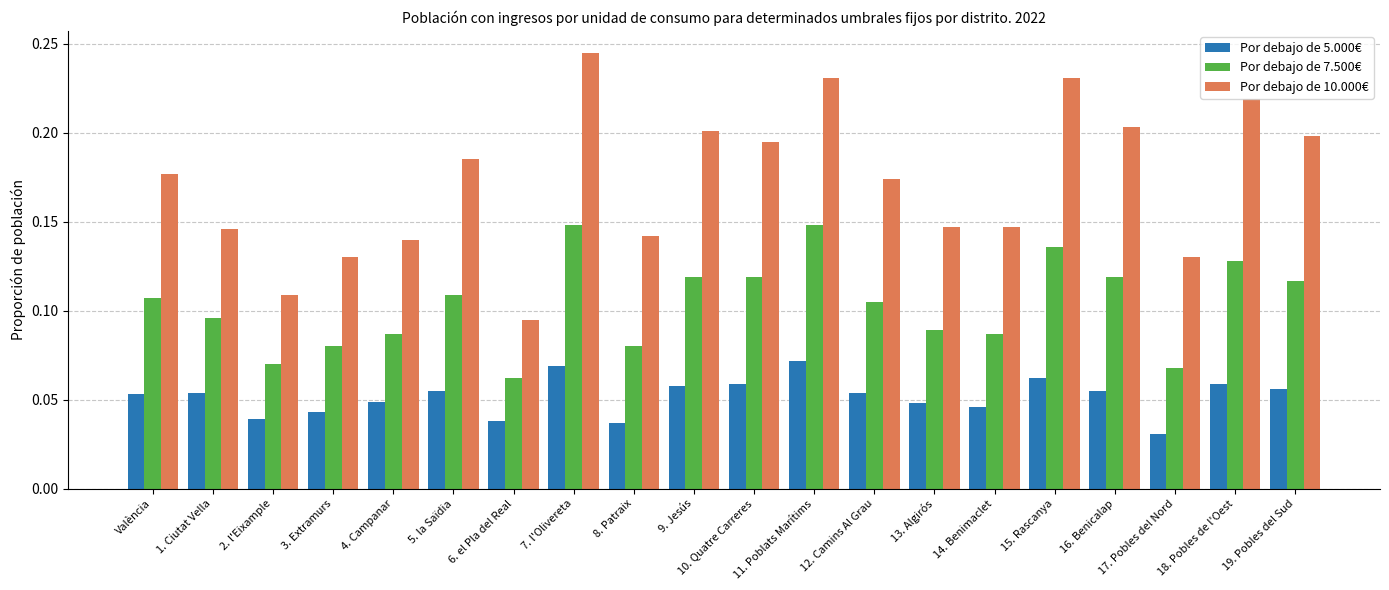

What are all the series names shown in the legend?

Por debajo de 5.000€, Por debajo de 7.500€, Por debajo de 10.000€